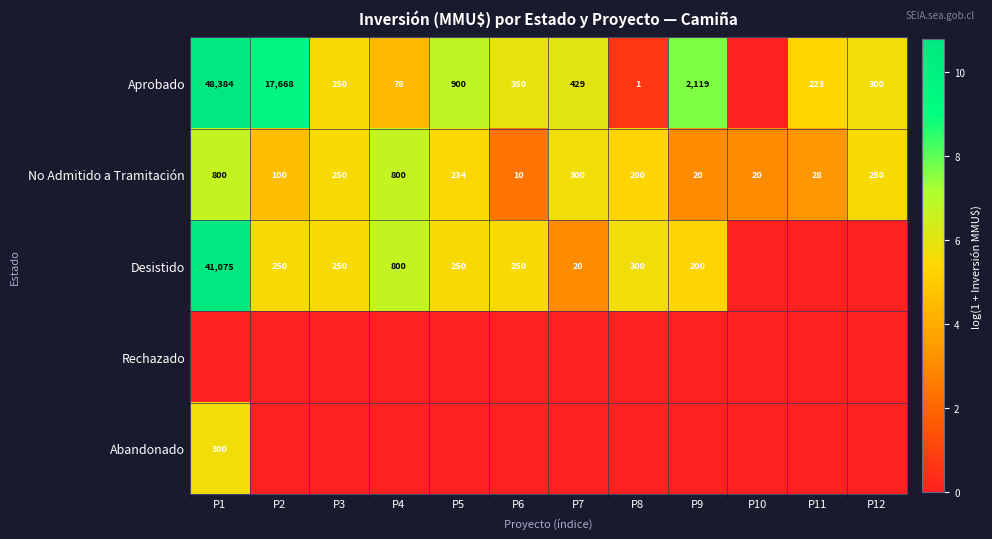

What is the difference between the Desistido values at P4 and P3?

550